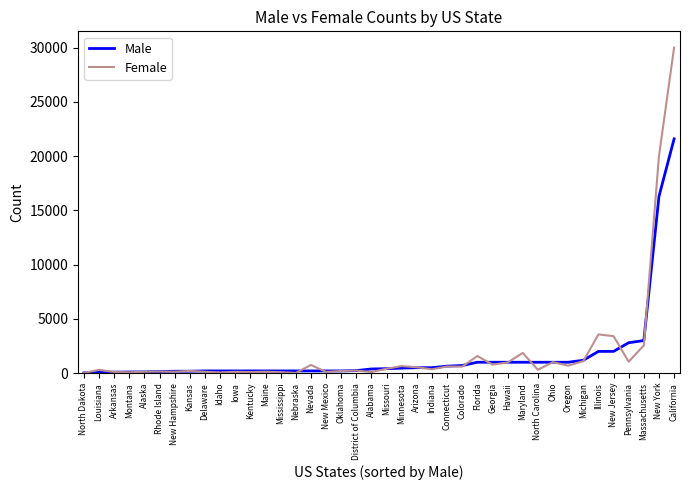

Between Delaware and New York, which series saw the biggest shift?

Female